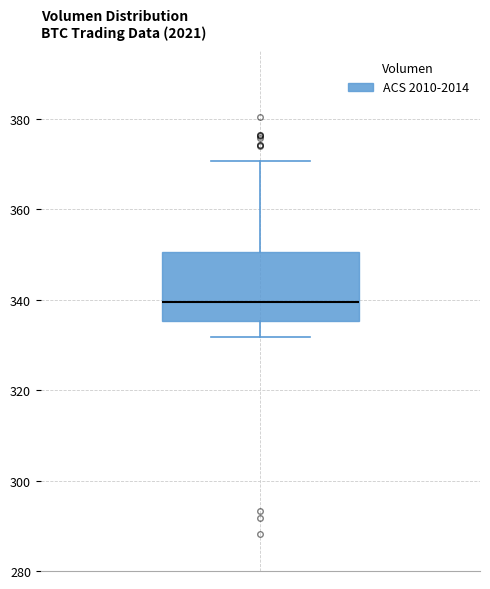

Read this box plot against the y-axis: the position of the median line, the range covered by the box, and the ends of both whiskers. The values are not printed on the chart, so give them approximately, as read against the axis.

median 340, box 336 to 350, whiskers 332 to 370